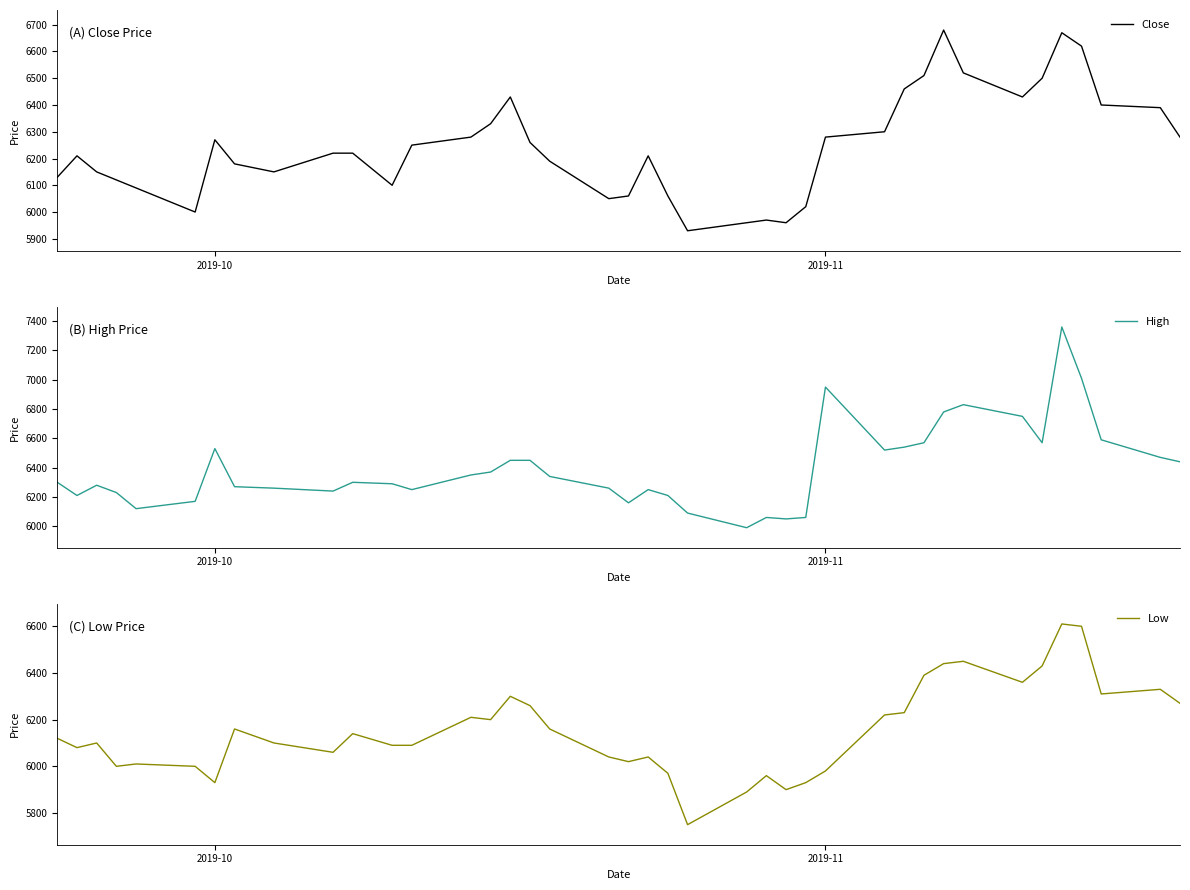

What is the value of the High point at the 5th from the left?

6120